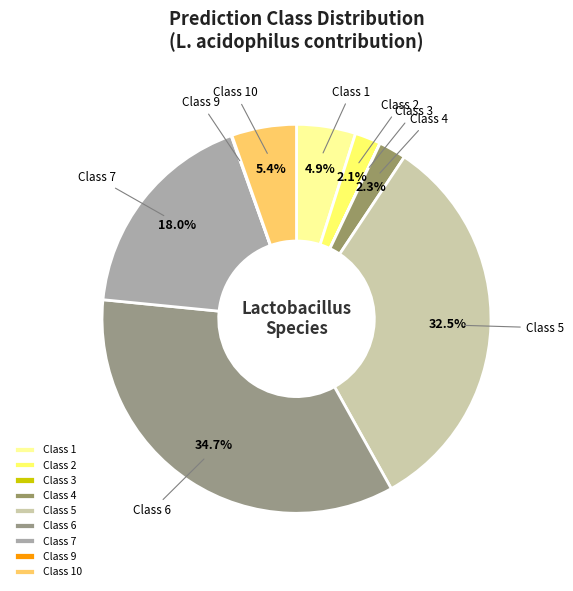

Which slice is the smallest?

3